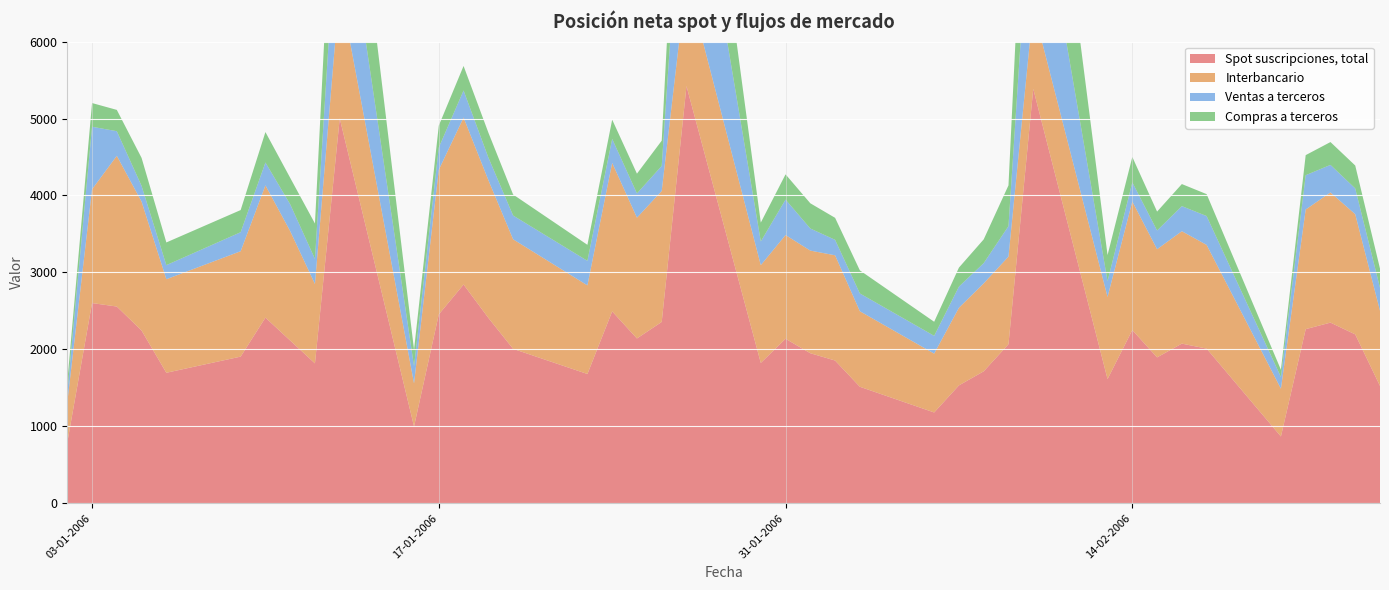

Reading left to right, transcribe all the data shown in this chart.

Spot suscripciones, total: 02-01-2006=788	03-01-2006=2601	04-01-2006=2556	05-01-2006=2244	06-01-2006=1695	09-01-2006=1905	10-01-2006=2412	11-01-2006=2114	12-01-2006=1817	13-01-2006=5002	16-01-2006=997	17-01-2006=2454	18-01-2006=2842	19-01-2006=2409	20-01-2006=2006	23-01-2006=1679	24-01-2006=2493	25-01-2006=2141	26-01-2006=2356	27-01-2006=5422	30-01-2006=1823	31-01-2006=2137	01-02-2006=1949	02-02-2006=1854	03-02-2006=1513	06-02-2006=1179	07-02-2006=1531	08-02-2006=1714	09-02-2006=2066	10-02-2006=5386	13-02-2006=1613	14-02-2006=2250	15-02-2006=1895	16-02-2006=2074	17-02-2006=2009	20-02-2006=867	21-02-2006=2262	22-02-2006=2347	23-02-2006=2194	24-02-2006=1524
Interbancario: 02-01-2006=520	03-01-2006=1479	04-01-2006=1959	05-01-2006=1675	06-01-2006=1216	09-01-2006=1370	10-01-2006=1719	11-01-2006=1422	12-01-2006=1032	13-01-2006=1708	16-01-2006=560	17-01-2006=1880	18-01-2006=2170	19-01-2006=1791	20-01-2006=1424	23-01-2006=1152	24-01-2006=1930	25-01-2006=1570	26-01-2006=1702	27-01-2006=1398	30-01-2006=1271	31-01-2006=1348	01-02-2006=1334	02-02-2006=1368	03-02-2006=982	06-02-2006=765	07-02-2006=1009	08-02-2006=1143	09-02-2006=1139	10-02-2006=1055	13-02-2006=1068	14-02-2006=1671	15-02-2006=1406	16-02-2006=1461	17-02-2006=1348	20-02-2006=621	21-02-2006=1555	22-02-2006=1692	23-02-2006=1562	24-02-2006=977
Ventas a terceros: 02-01-2006=127	03-01-2006=813	04-01-2006=320	05-01-2006=205	06-01-2006=183	09-01-2006=247	10-01-2006=297	11-01-2006=349	12-01-2006=326	13-01-2006=1571	16-01-2006=222	17-01-2006=290	18-01-2006=352	19-01-2006=294	20-01-2006=309	23-01-2006=319	24-01-2006=312	25-01-2006=315	26-01-2006=326	27-01-2006=2331	30-01-2006=308	31-01-2006=461	01-02-2006=287	02-02-2006=201	03-02-2006=231	06-02-2006=231	07-02-2006=275	08-02-2006=263	09-02-2006=396	10-02-2006=2053	13-02-2006=205	14-02-2006=249	15-02-2006=243	16-02-2006=326	17-02-2006=375	20-02-2006=152	21-02-2006=446	22-02-2006=358	23-02-2006=335	24-02-2006=299
Compras a terceros: 02-01-2006=141	03-01-2006=308	04-01-2006=277	05-01-2006=364	06-01-2006=295	09-01-2006=288	10-01-2006=396	11-01-2006=344	12-01-2006=460	13-01-2006=1723	16-01-2006=216	17-01-2006=284	18-01-2006=319	19-01-2006=324	20-01-2006=273	23-01-2006=208	24-01-2006=250	25-01-2006=257	26-01-2006=328	27-01-2006=1694	30-01-2006=245	31-01-2006=328	01-02-2006=328	02-02-2006=286	03-02-2006=300	06-02-2006=183	07-02-2006=247	08-02-2006=309	09-02-2006=530	10-02-2006=2278	13-02-2006=339	14-02-2006=330	15-02-2006=246	16-02-2006=287	17-02-2006=285	20-02-2006=94	21-02-2006=261	22-02-2006=297	23-02-2006=298	24-02-2006=249